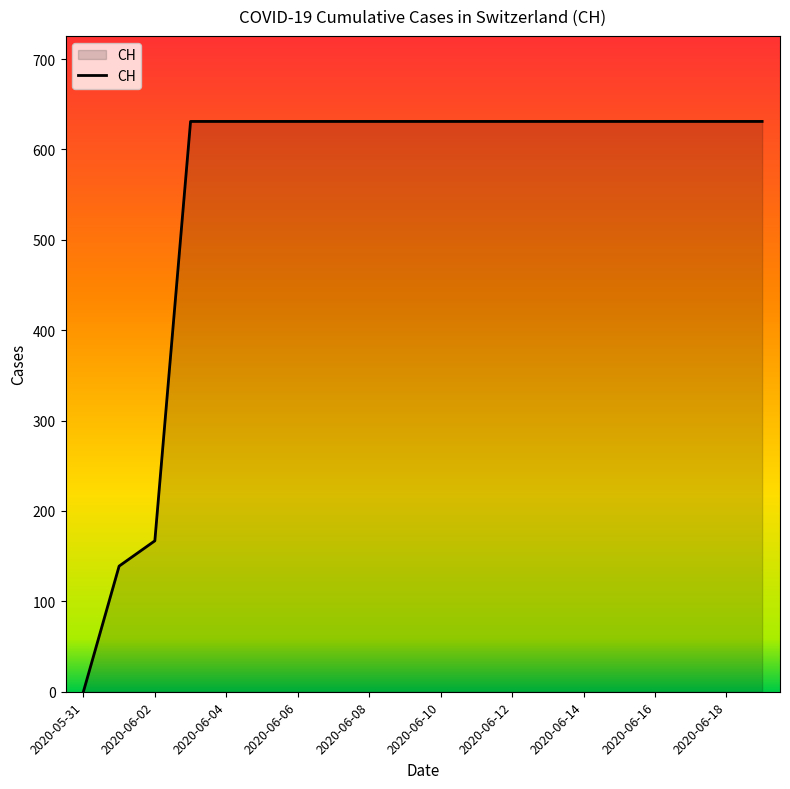

What is the maximum value shown in the chart?

631